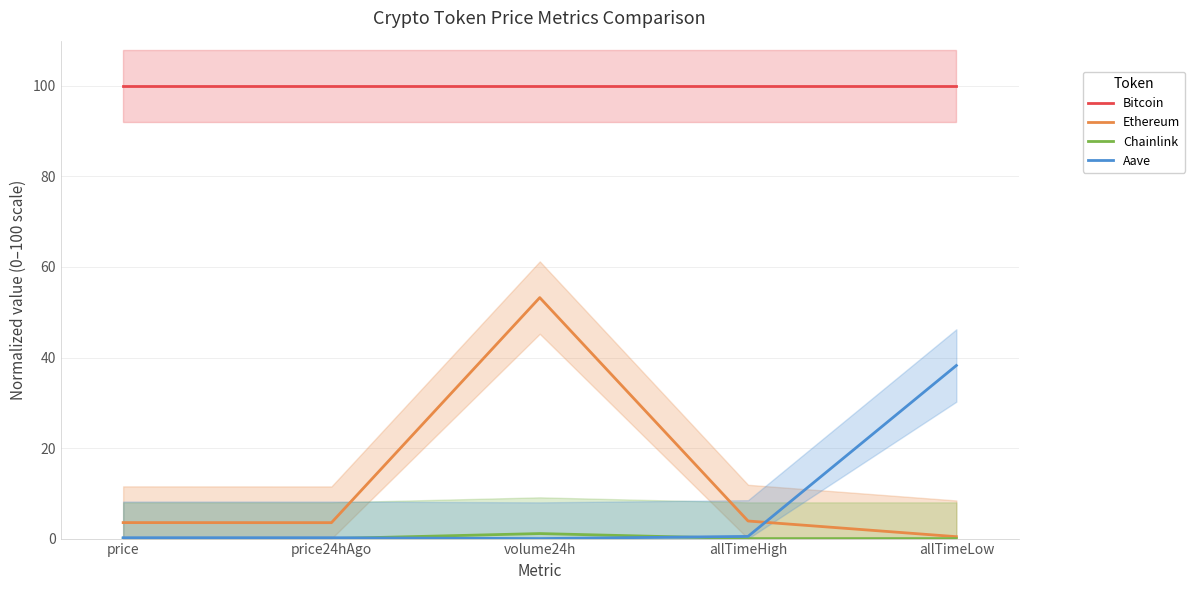

Reading right to left, extract all data points from this chart.

Bitcoin: allTimeLow=100.0	allTimeHigh=100.0	volume24h=100.0	price24hAgo=100.0	price=100.0
Ethereum: allTimeLow=0.4	allTimeHigh=3.9	volume24h=53.2	price24hAgo=3.5	price=3.5
Chainlink: allTimeLow=0.0	allTimeHigh=0.0	volume24h=1.1	price24hAgo=0.0	price=0.0
Aave: allTimeLow=38.2	allTimeHigh=0.5	volume24h=0.0	price24hAgo=0.2	price=0.2